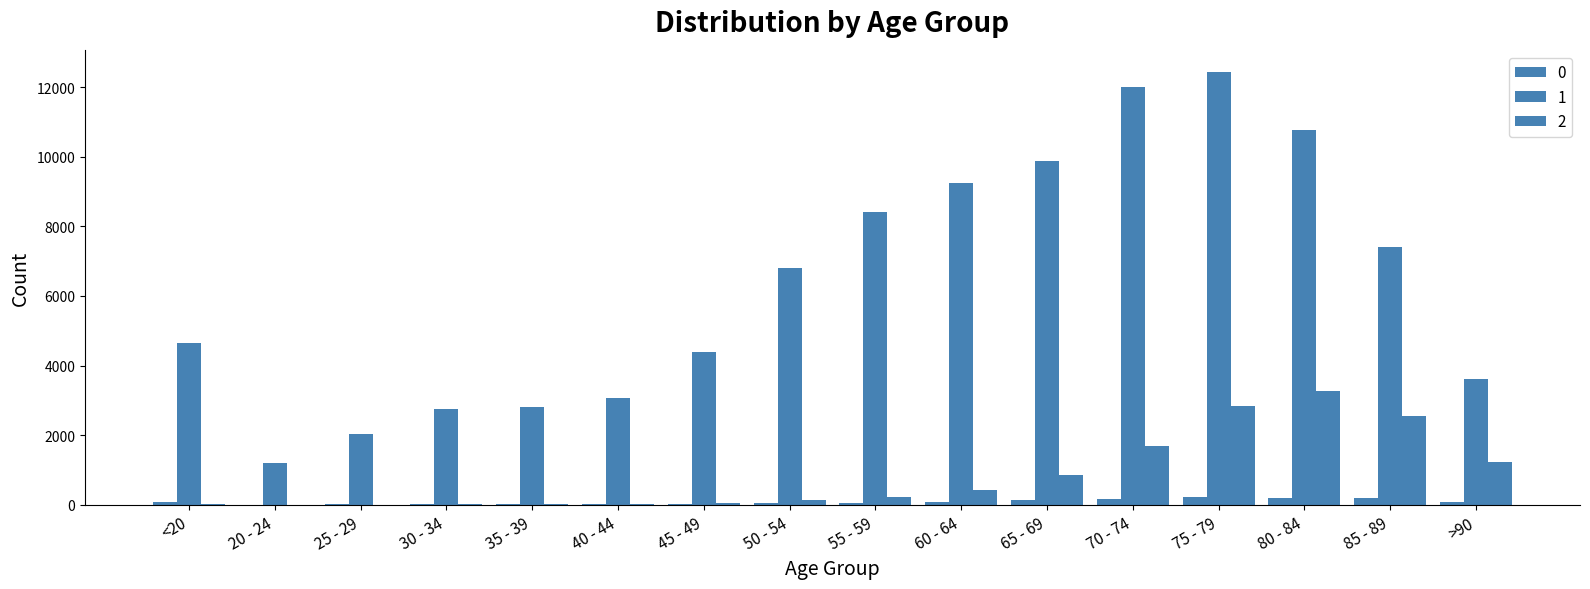

What is the maximum value for 1?

12434